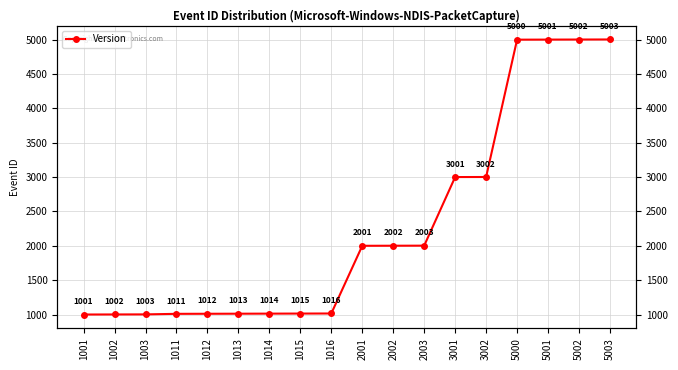

Rank the categories by value from lowest to highest.

1001, 1002, 1003, 1011, 1012, 1013, 1014, 1015, 1016, 2001, 2002, 2003, 3001, 3002, 5000, 5001, 5002, 5003